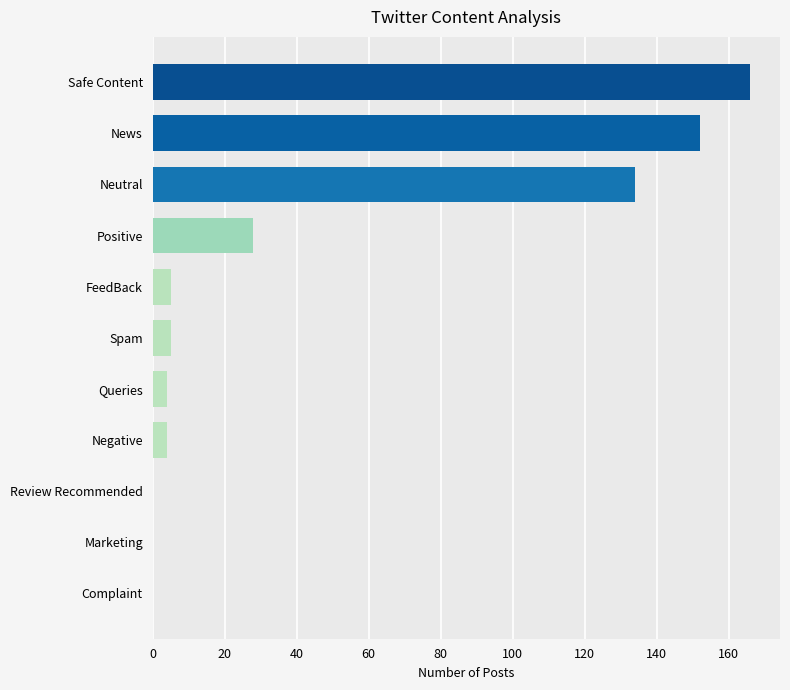

Is it true that the value at Marketing is 0?

True